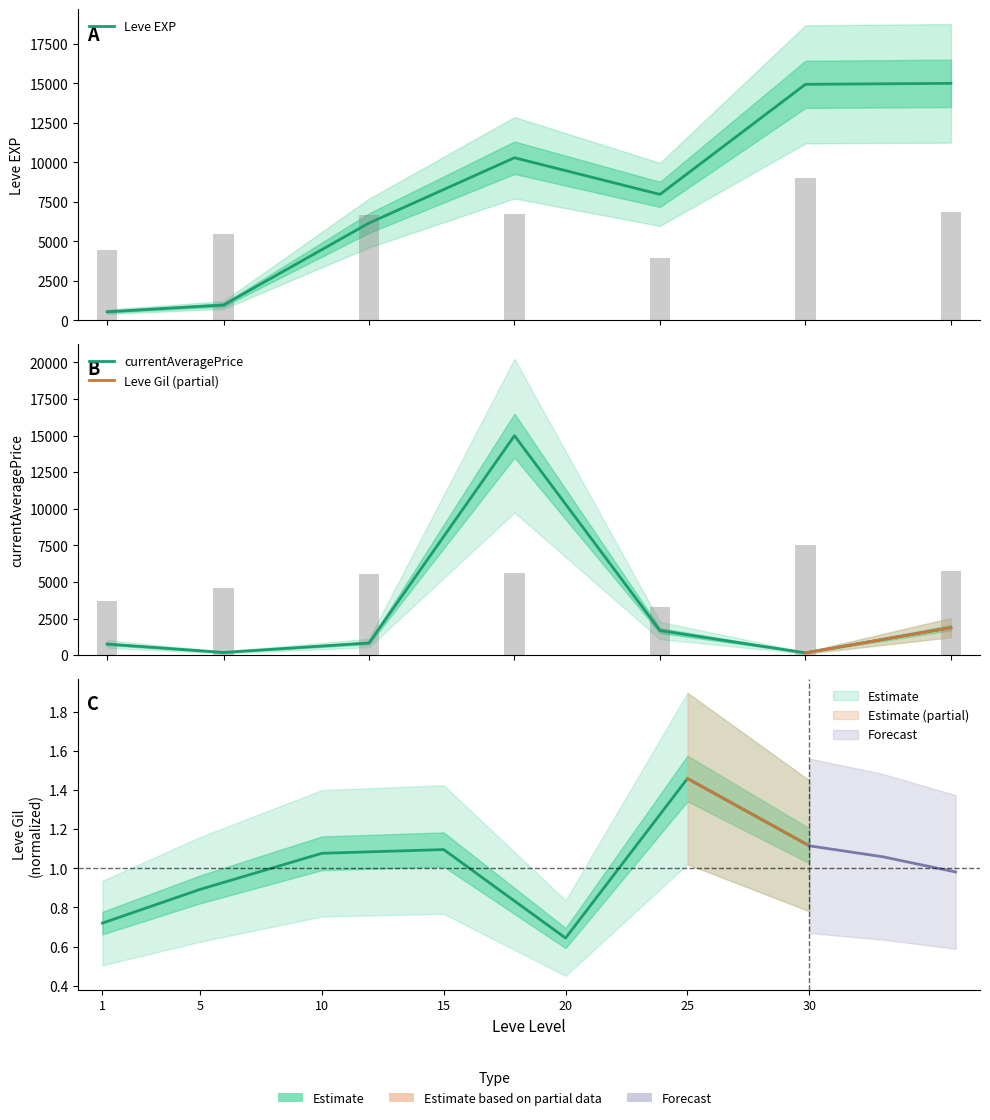

What is the maximum value for Leve EXP?

15000.0